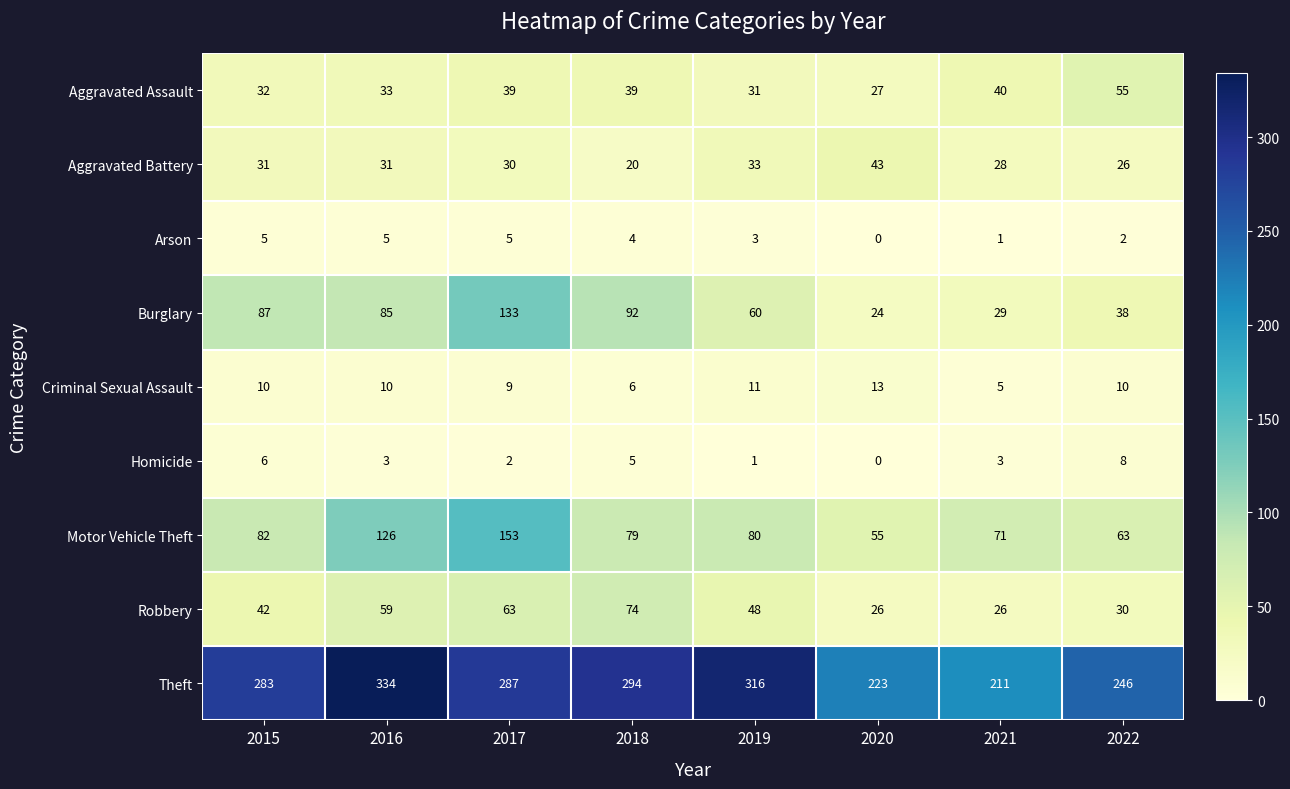

True or false: Arson has a value of 3 at 2016.

False